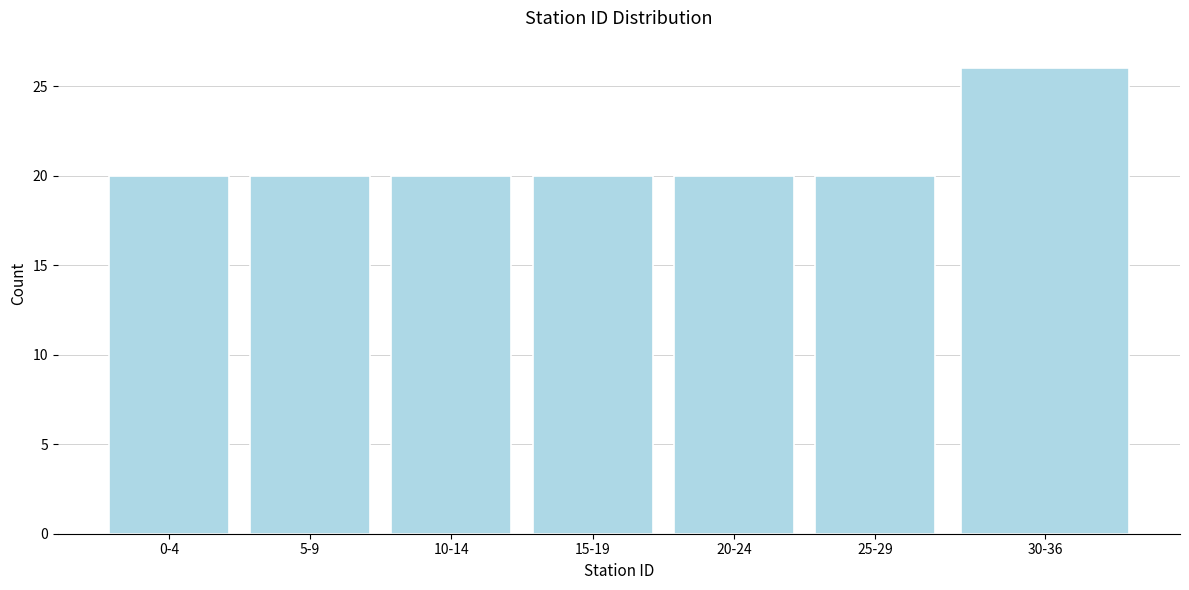

Reading right to left, what are all the values shown in this chart?

26	20	20	20	20	20	20